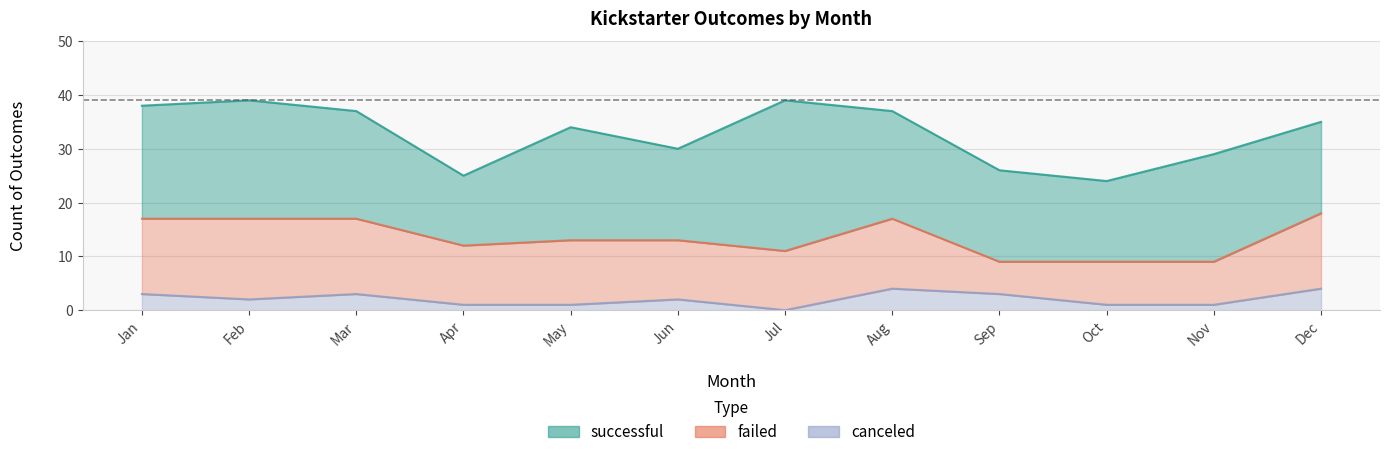

What is the greatest value displayed?

39